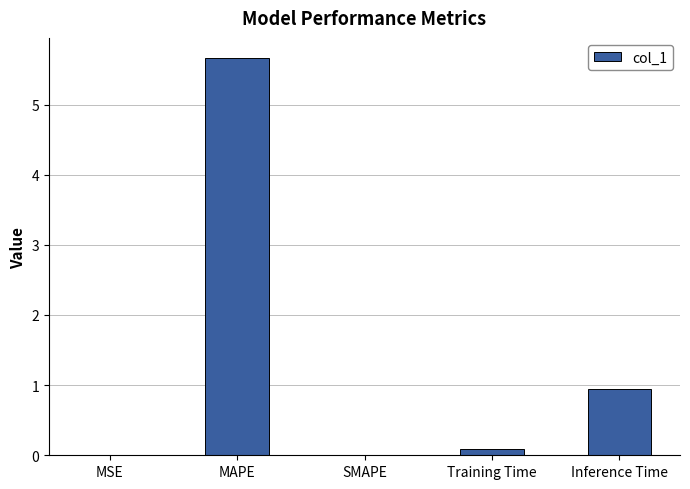

Which has a higher value, Inference Time or MSE?

Inference Time